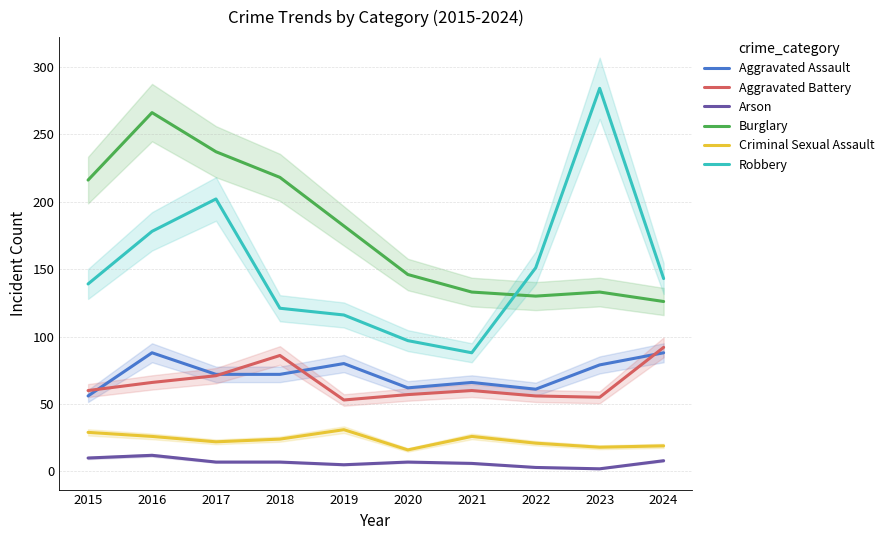

What is the spread (max minus min) of values at 2023?

282